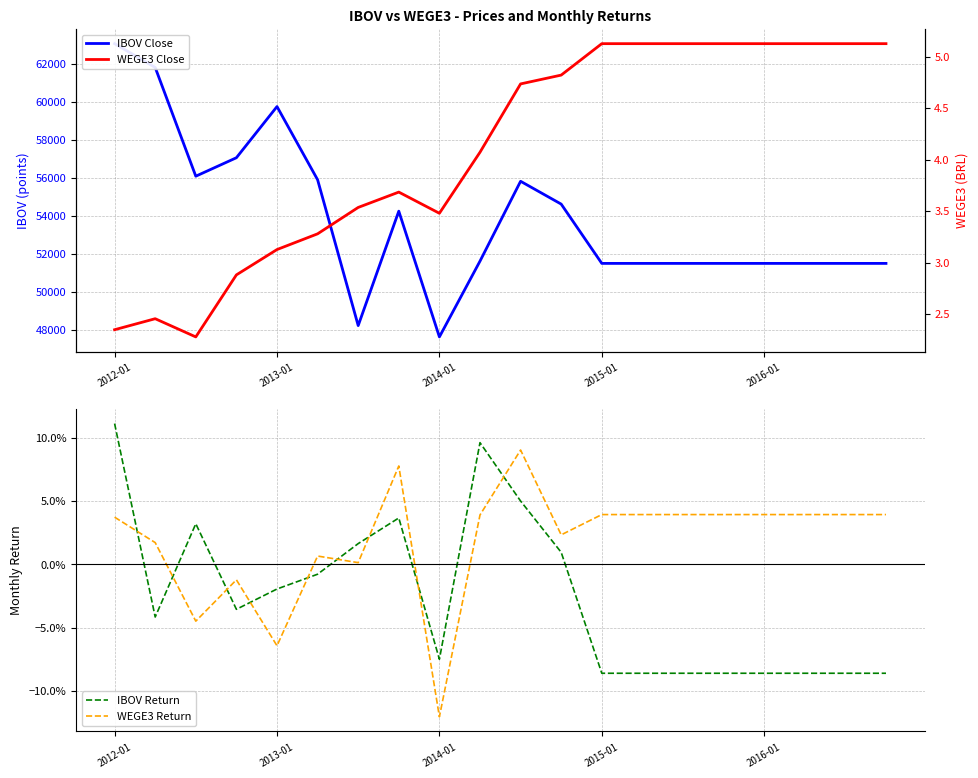

Is the value of IBOV Close at 14 greater than the value of WEGE3 Close at 10?

Yes